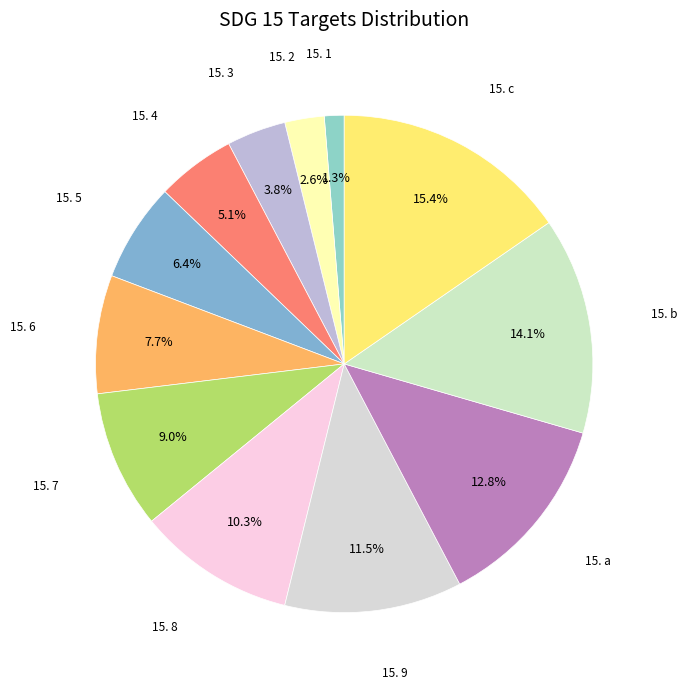

To the nearest percent, what is the difference between the largest and smallest slice percentages?

14%